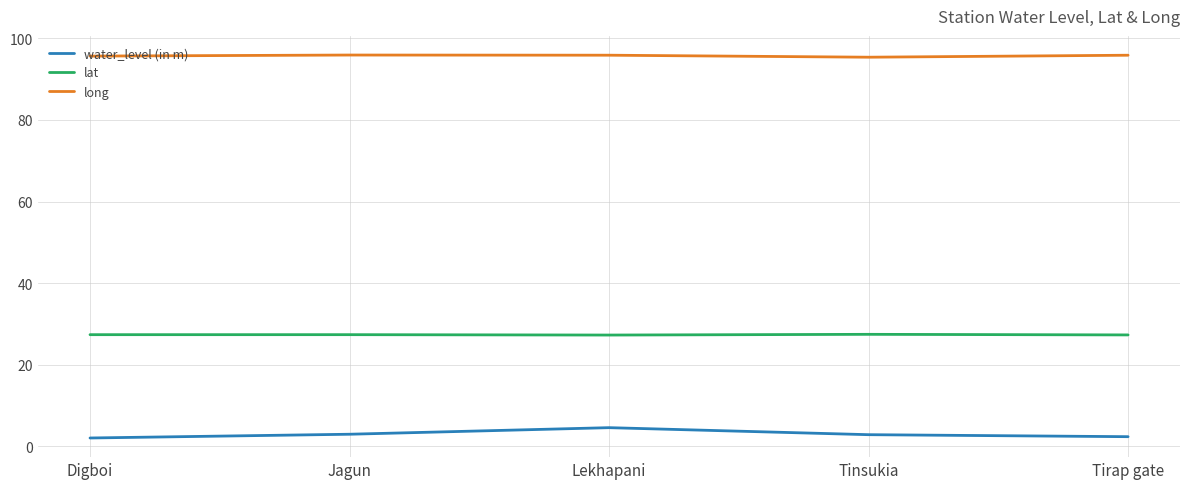

Read the long value at Tirap gate.

95.9